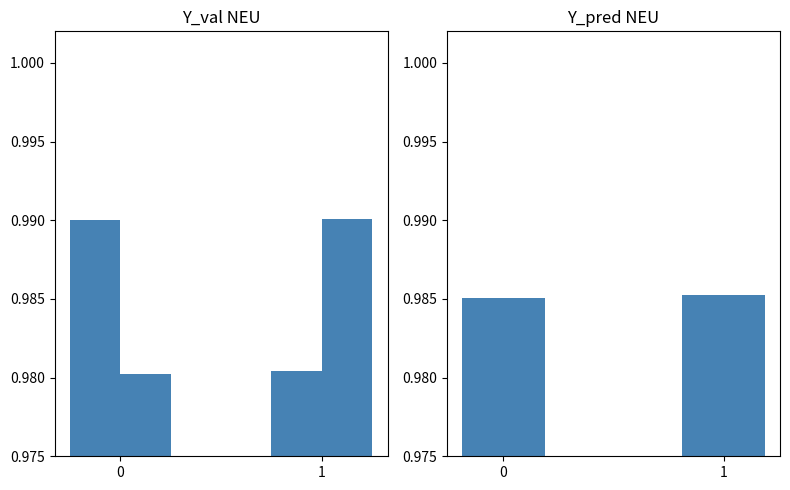

List the series in order of their peak value, highest first.

recall, precision, f1-score